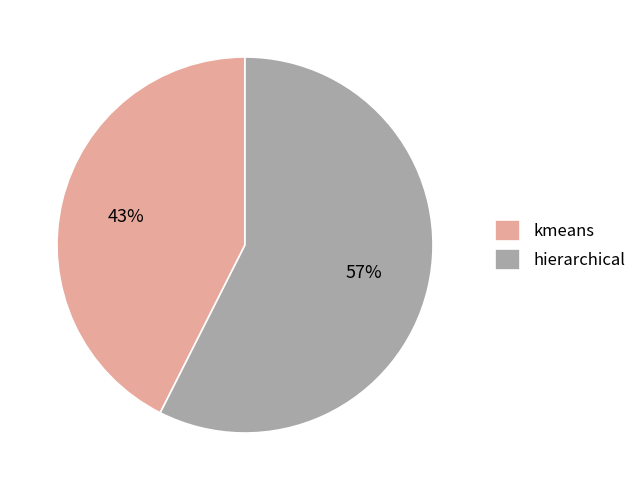

Which category has the biggest portion of the pie?

hierarchical